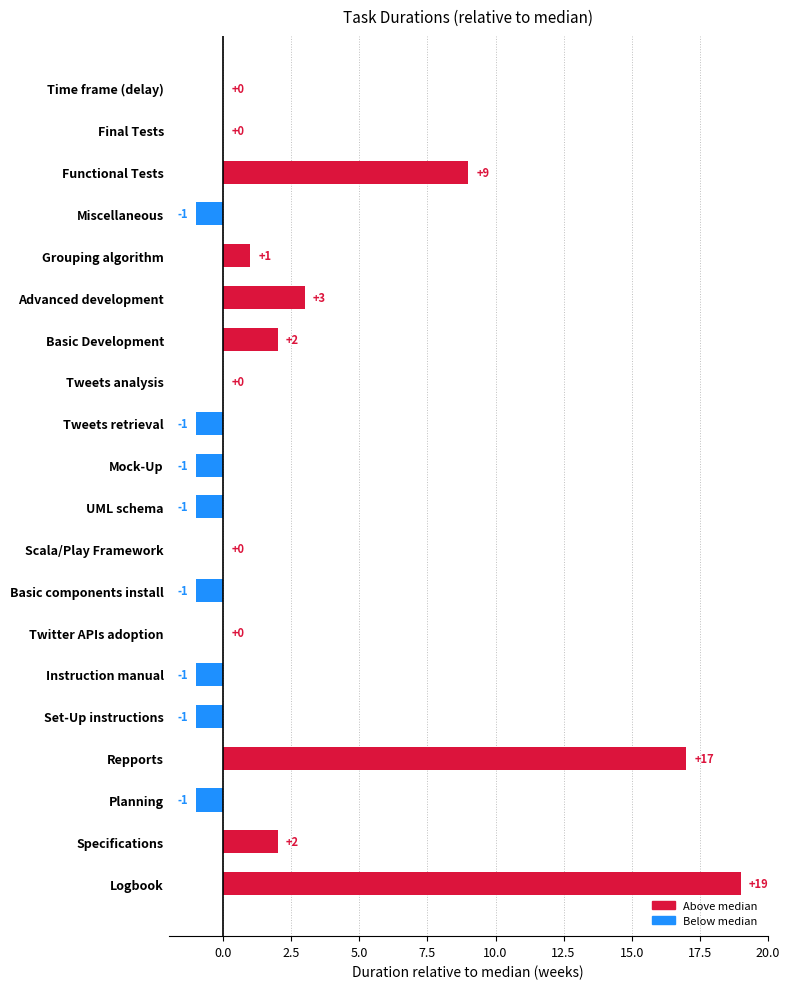

At which label is the value closest to 9?

Functional Tests